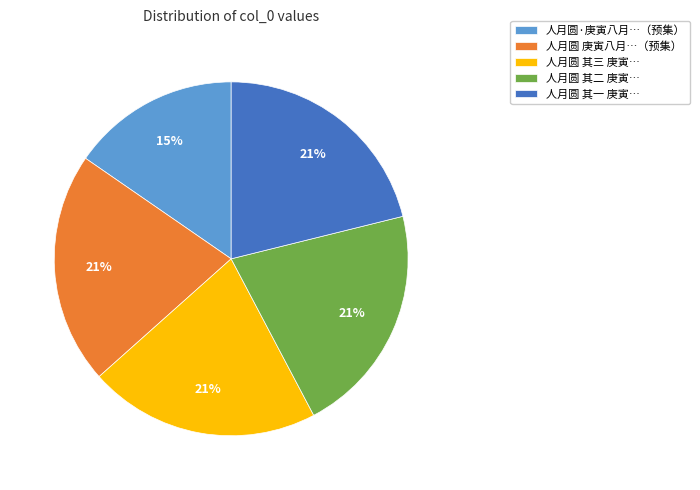

Approximately how many times larger is the value at 人月圆·庚寅八月…（预集） compared to 人月圆 其三 庚寅…?

0.7